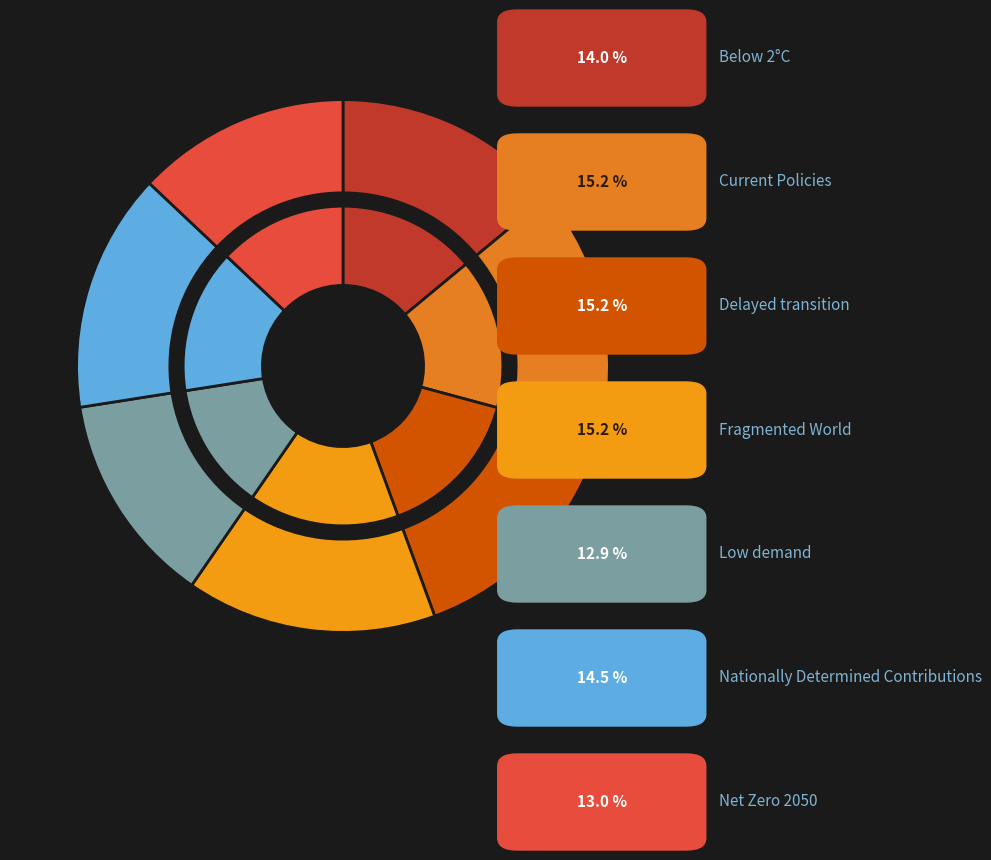

What is the smallest slice in the pie chart?

Low demand